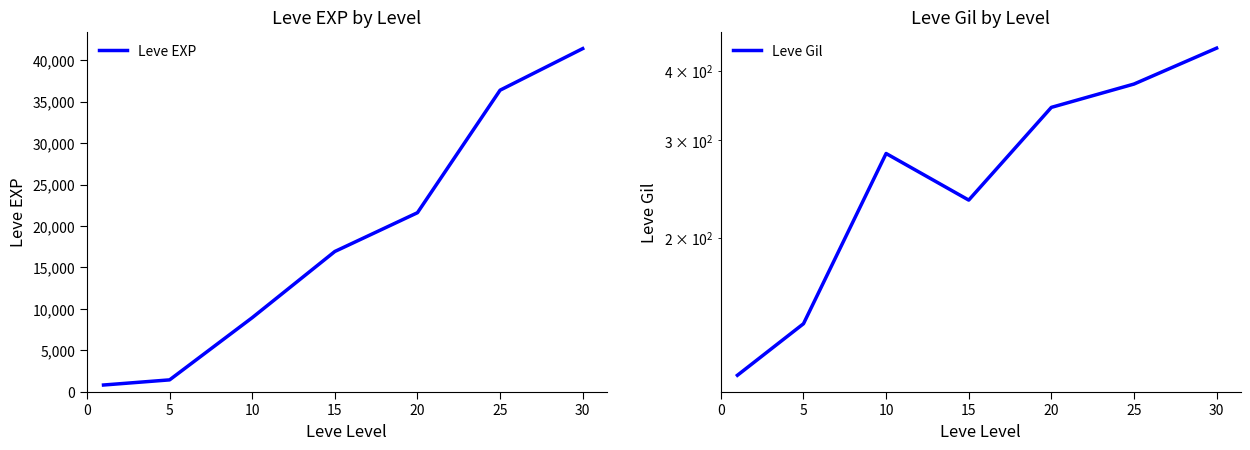

At which label does Leve EXP reach its peak?

30